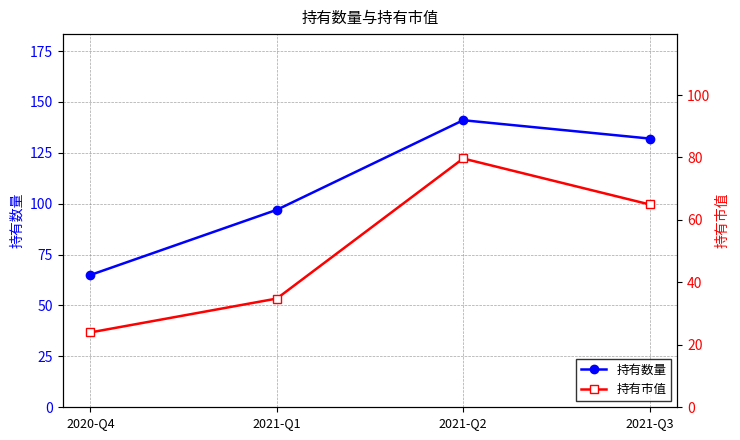

True or false: 持有数量 has a value of 13.0 at 2020-Q4.

False